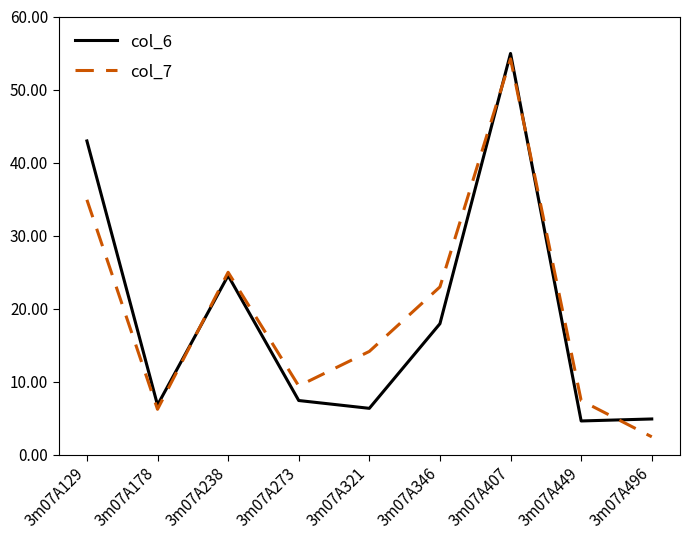

At which category does col_7 reach its first local peak?

3m07A238